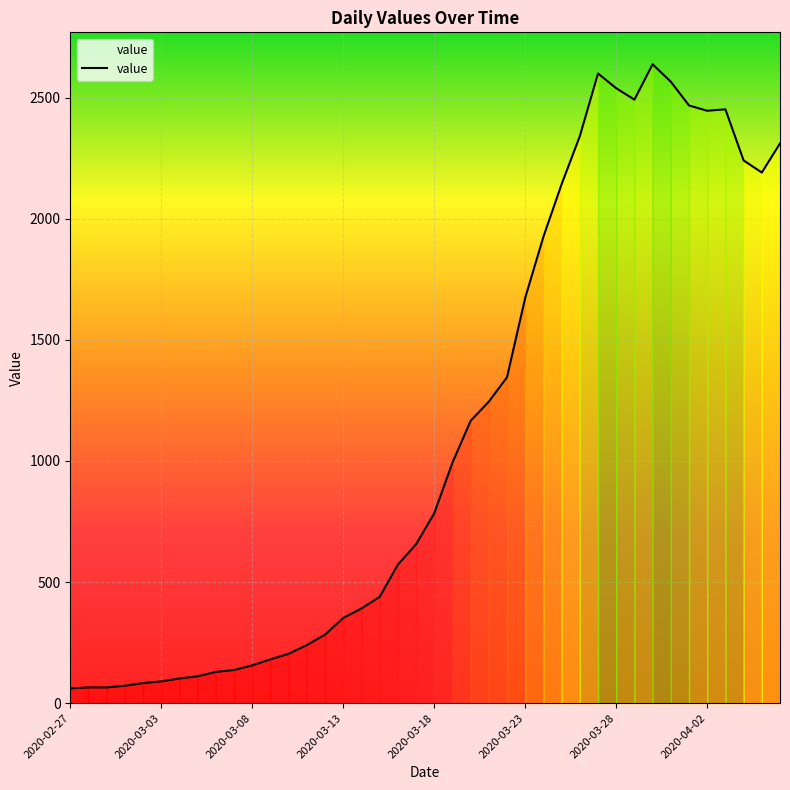

What is the minimum value shown in the chart?

61